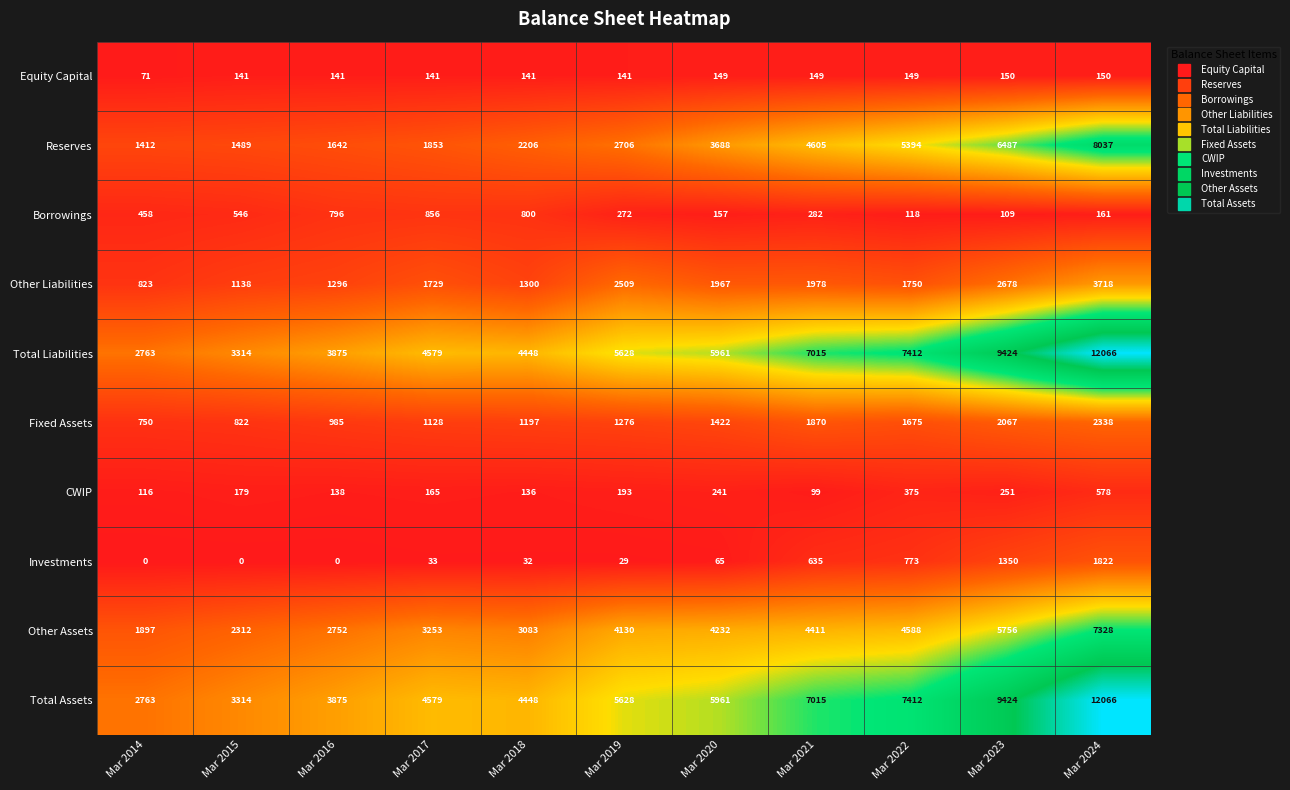

Count the number of data series in this chart.

10